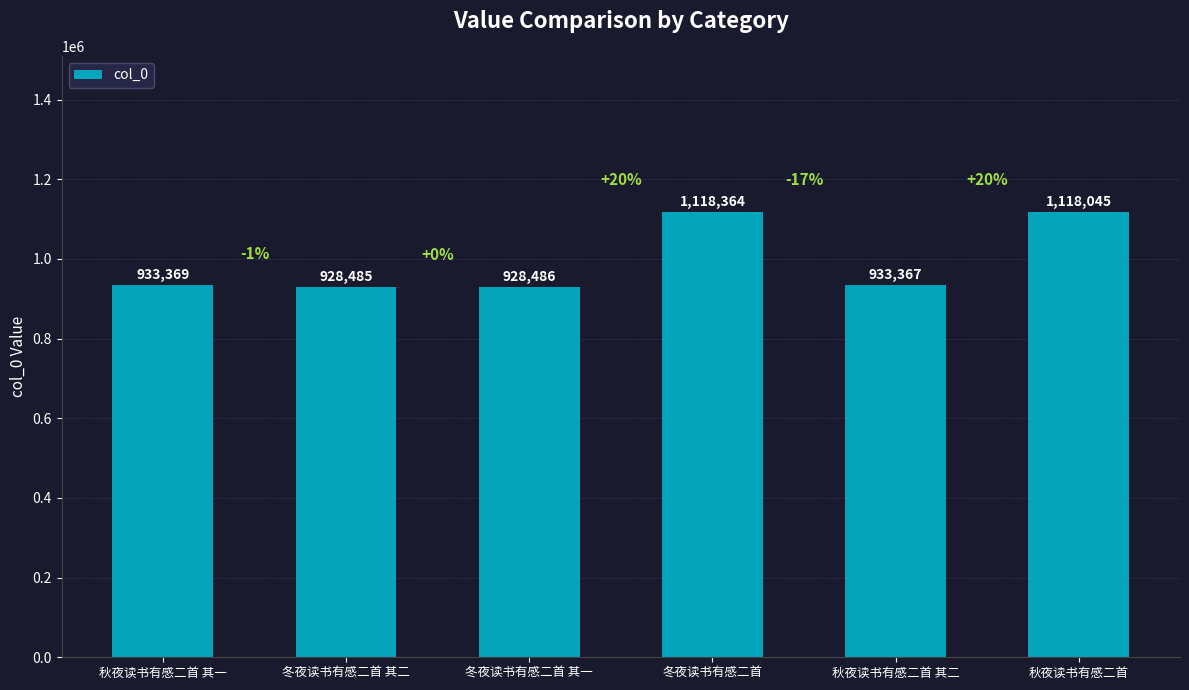

What is the ratio of the value at 冬夜读书有感二首 to the value at 冬夜读书有感二首 其一?

1.2